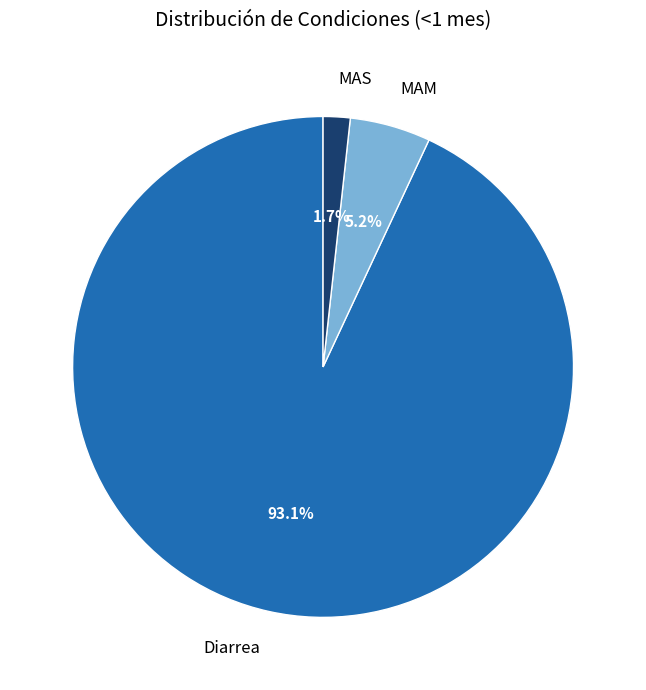

Rank the categories by value from lowest to highest.

MAS, MAM, Diarrea